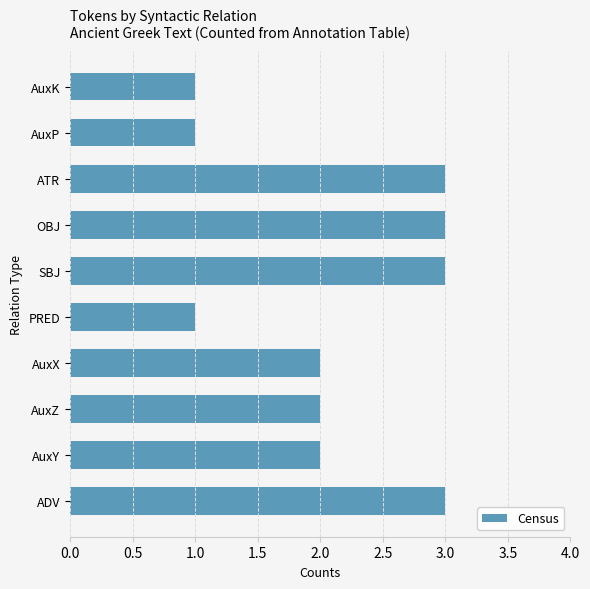

Does the chart contain any negative values?

No